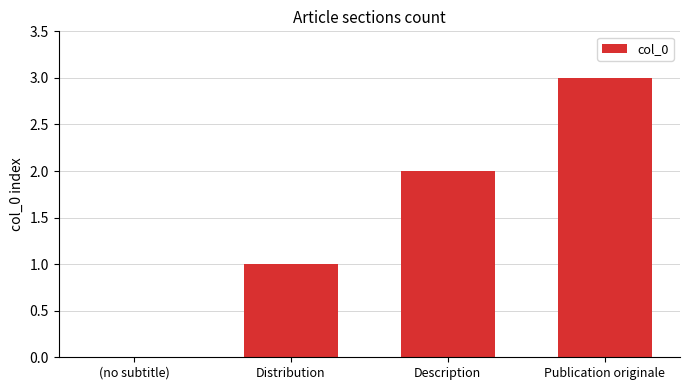

What is the approximate value at Publication originale?

3